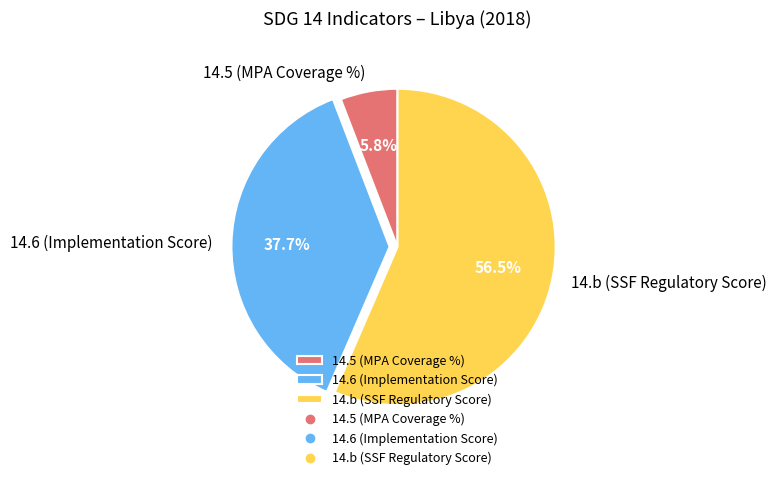

Which has a higher value, 14.5 (MPA Coverage %) or 14.6 (Implementation Score)?

14.6 (Implementation Score)